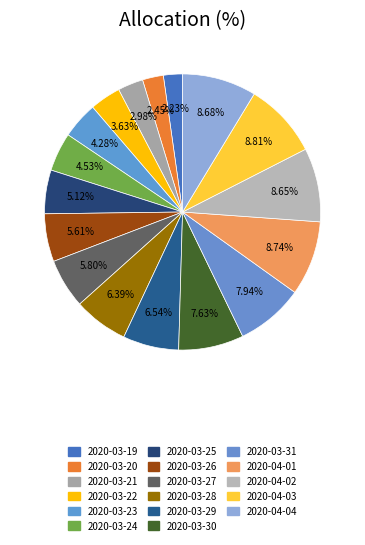

What is the ratio of the value at 2020-04-01 to the value at 2020-04-03?

1.0